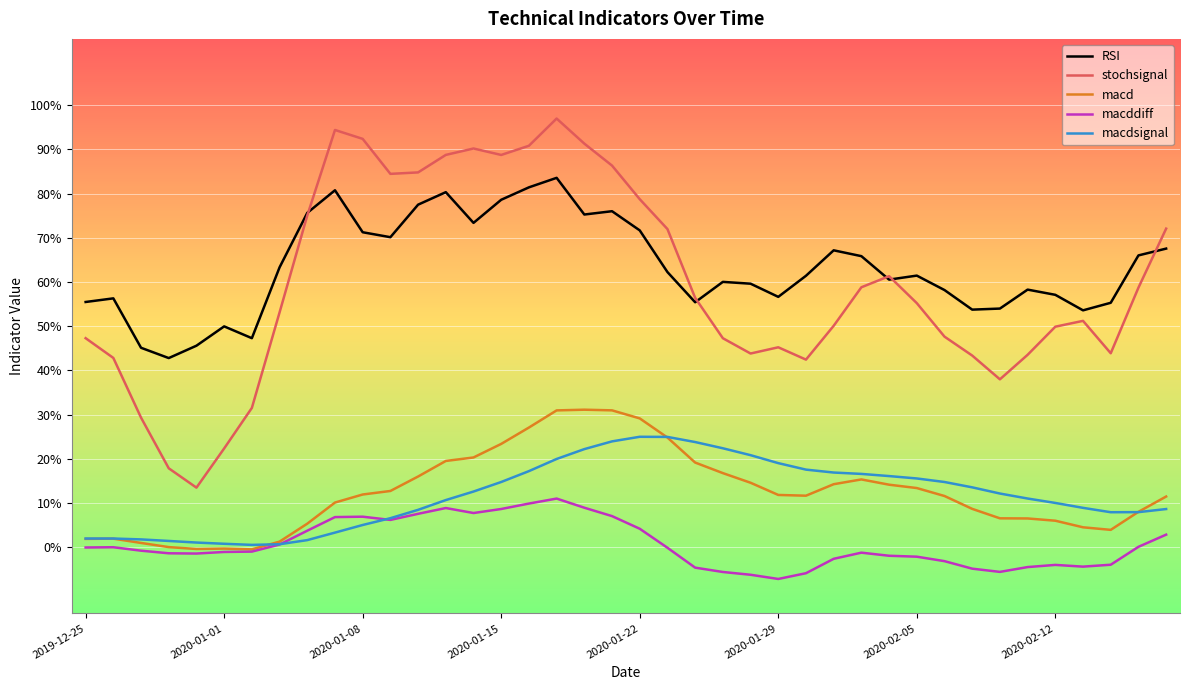

Rank the series by their maximum value, from lowest to highest.

macddiff, macdsignal, macd, RSI, stochsignal